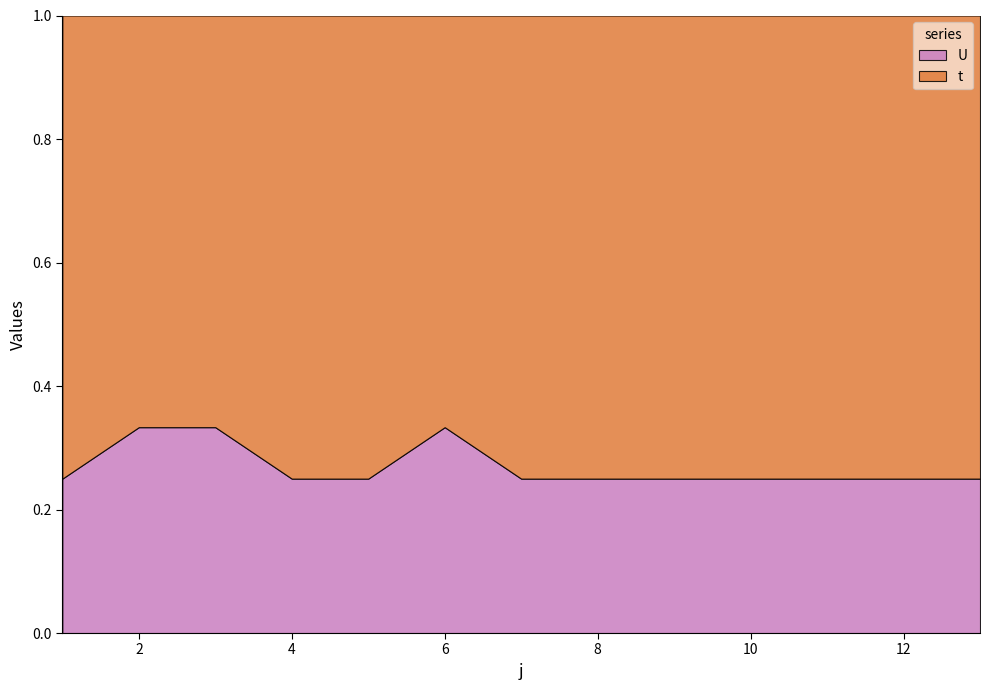

List the series in order of their peak value, highest first.

t, U